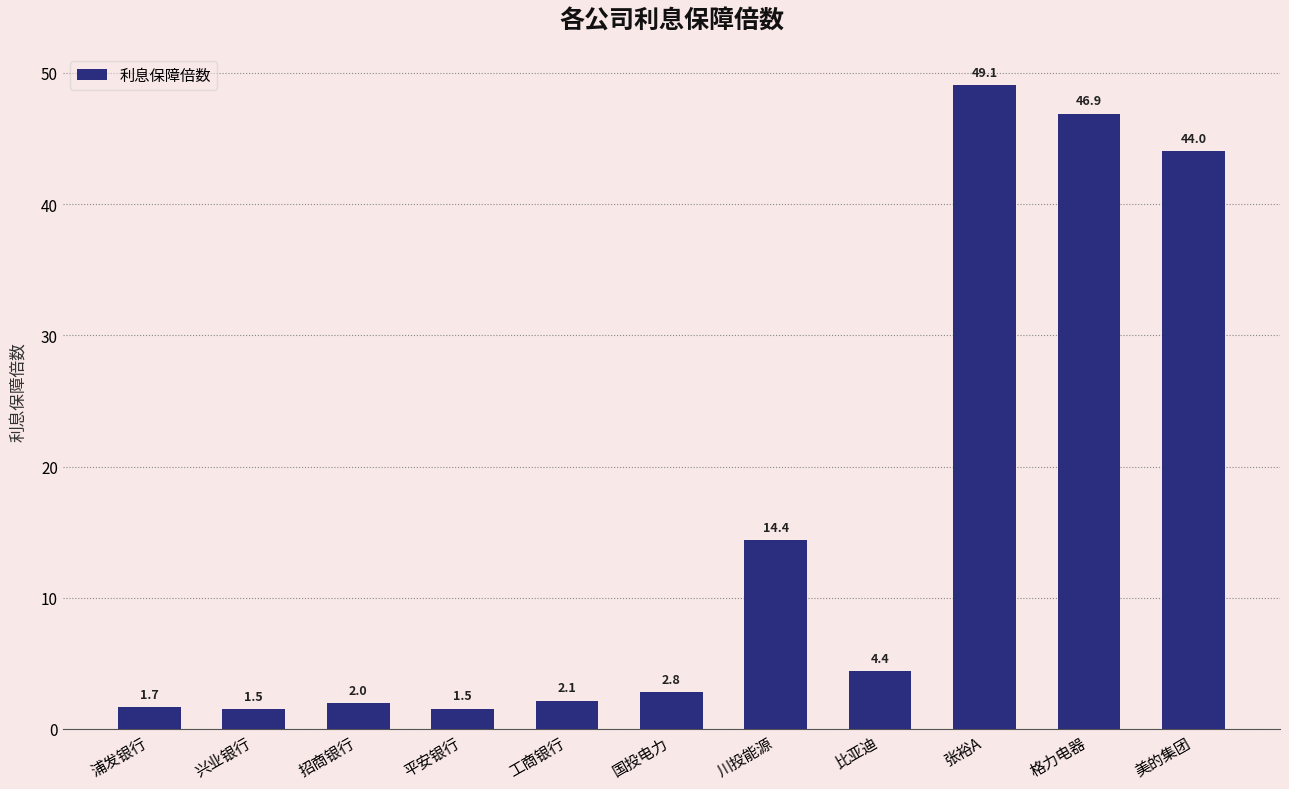

What is the ratio of the value at 美的集团 to the value at 兴业银行?

29.0